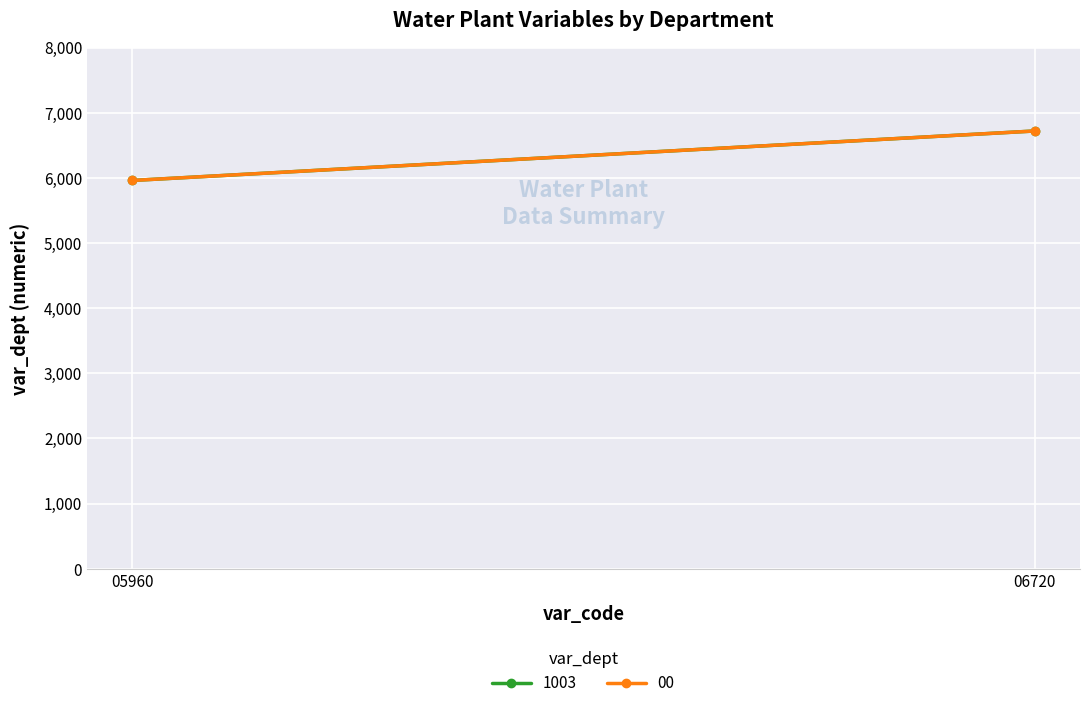

What is the average value of the 1003 series?

6340